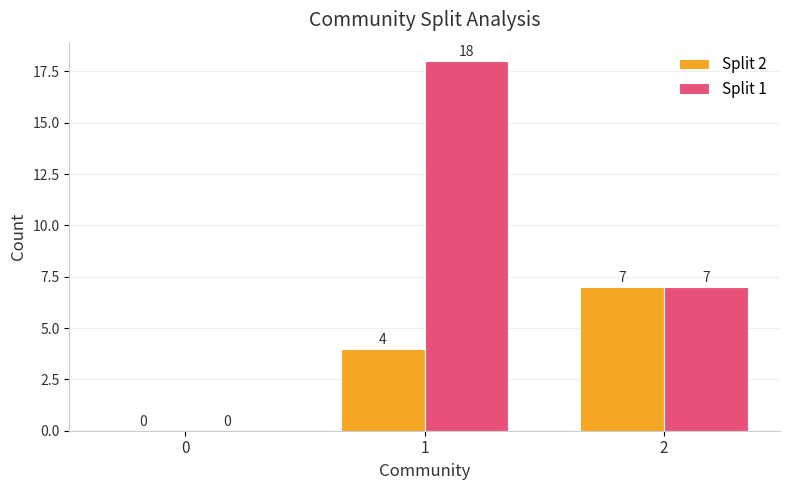

How many Split 1 values are between 0 and 18?

3